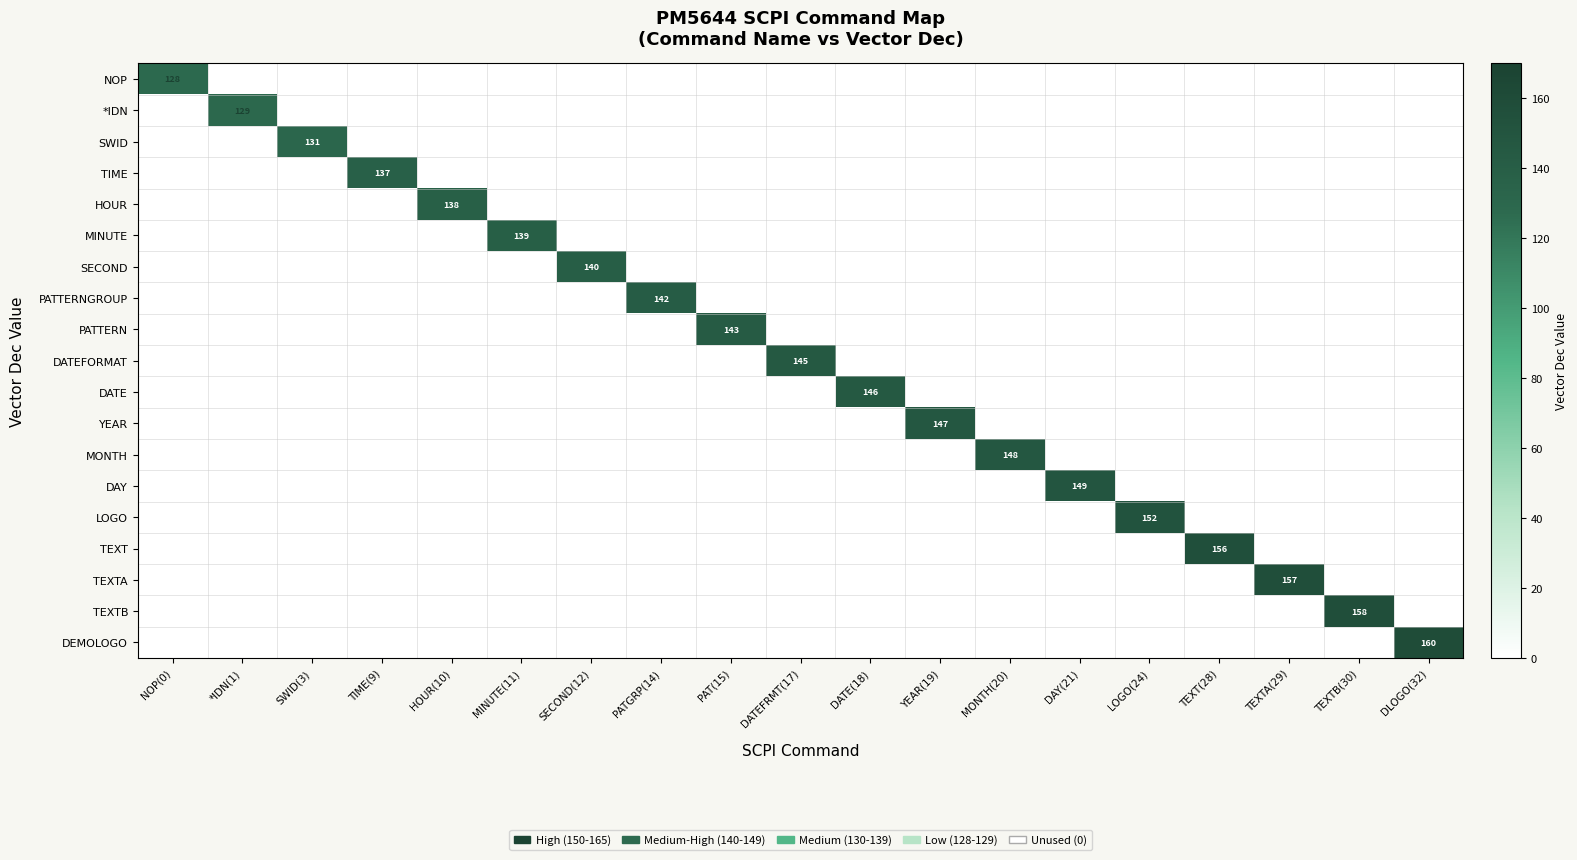

What is the total value across all series at PATGRP(14)?

142